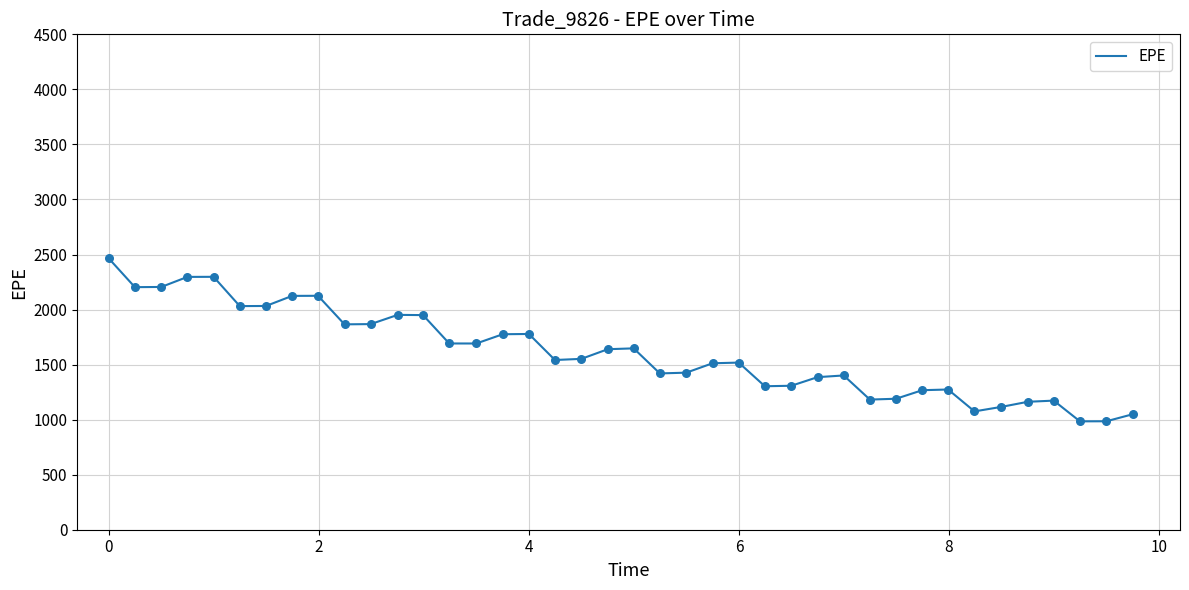

What is the smallest value displayed?

984.5